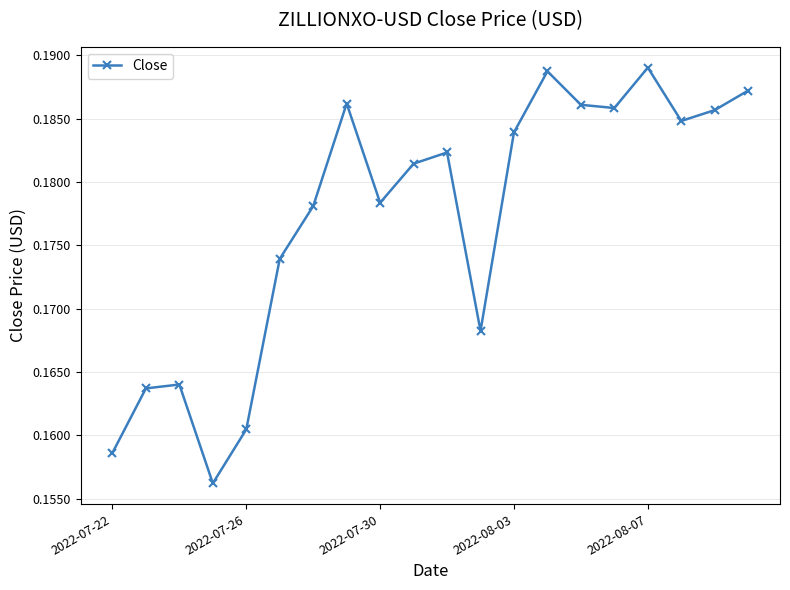

Count the values in the range 0 to 1.

20